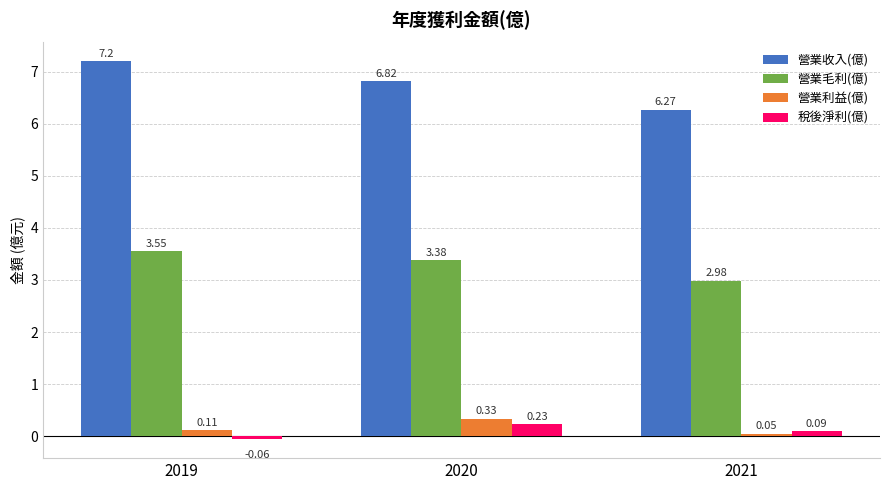

What is the sum of all 營業毛利(億) values?

9.9